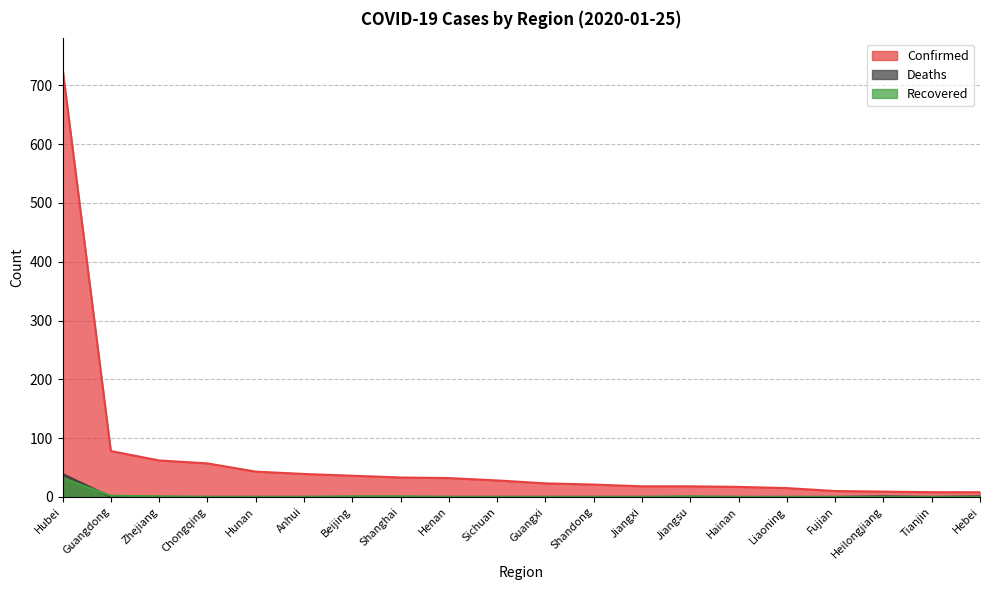

What is the difference between the maximum and second lowest values in the Confirmed series?

721